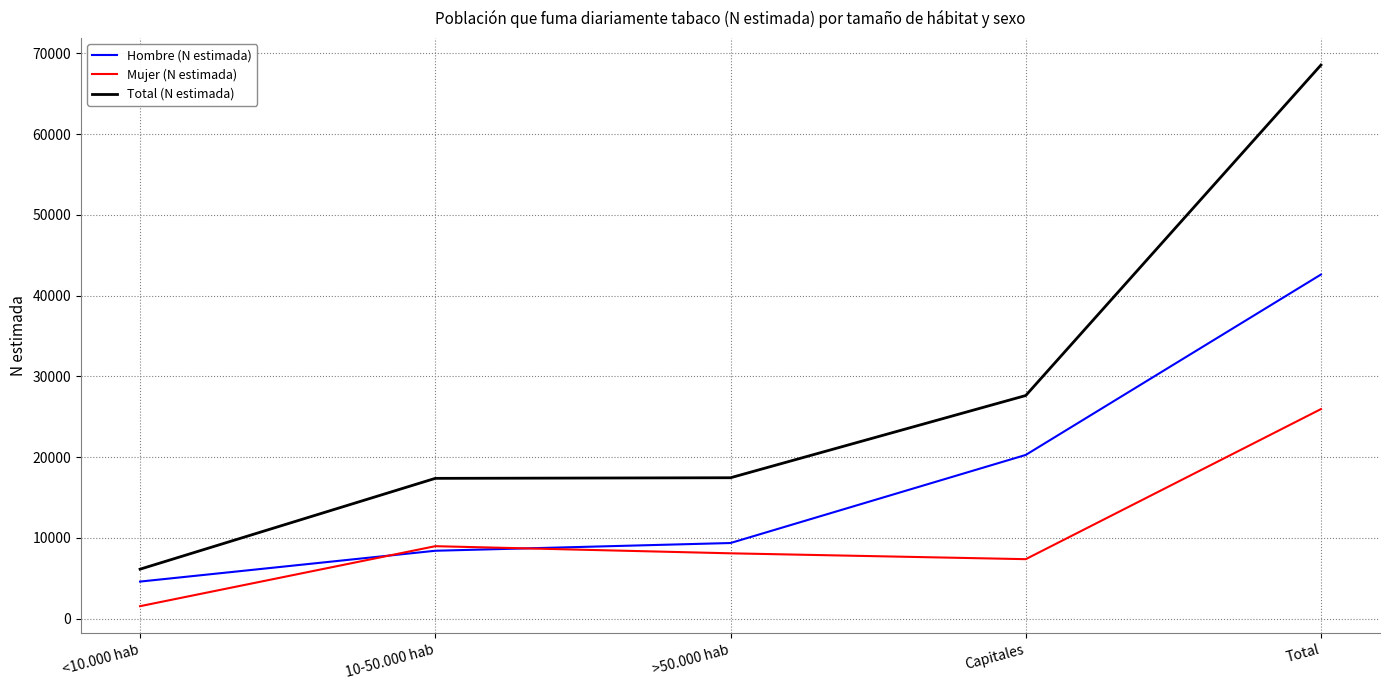

True or false: Hombre (N estimada) has more than 0 points higher than both neighbors.

False